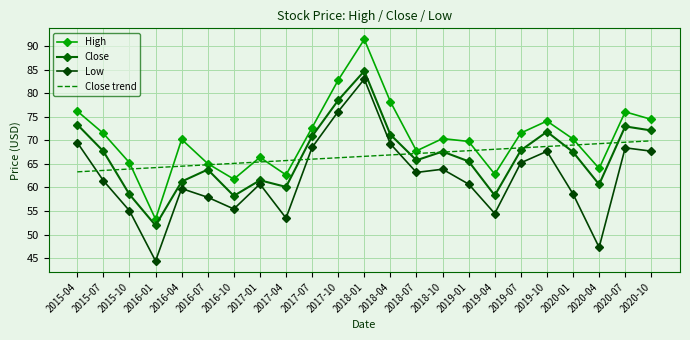

The High series shows 70.3 at 2020-01. True or false?

True